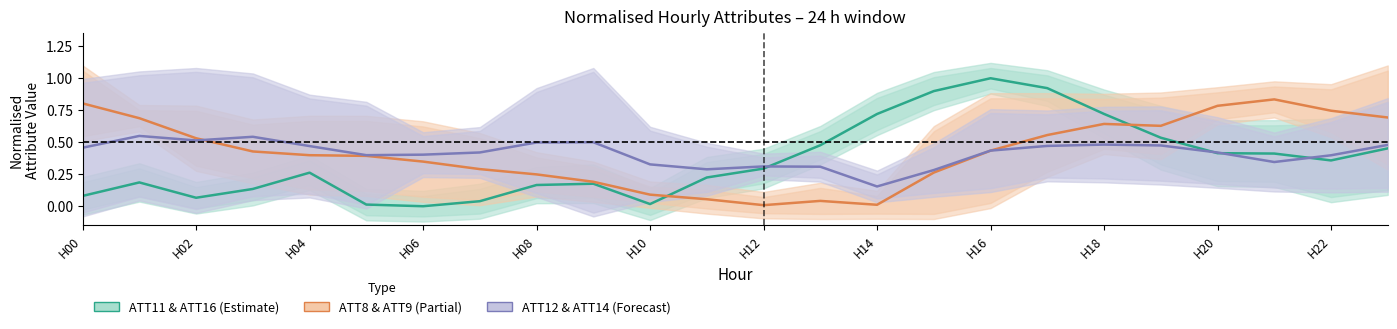

True or false: ATT11 & ATT16 (centre) and ATT8 & ATT9 (centre) cross at least once.

True